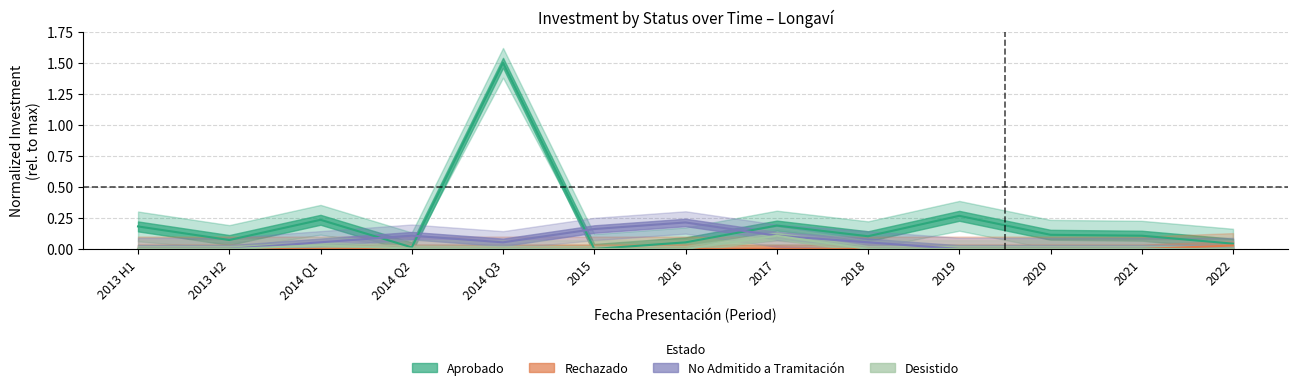

How many data points does each series have?

13